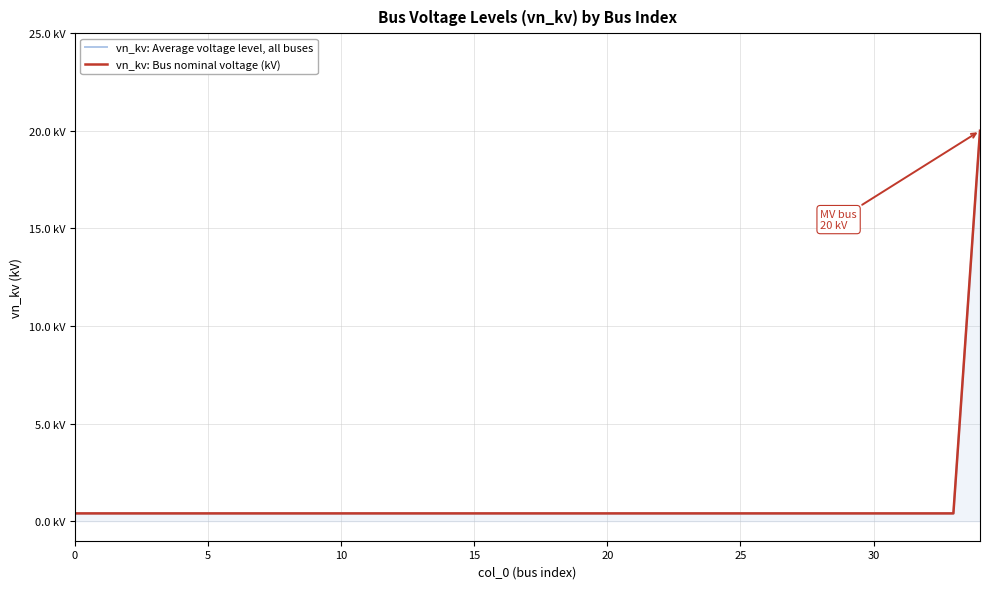

Reading left to right, list all the values displayed in this chart.

vn_kv: Average voltage level, all buses: 0.4	0.4	0.4	0.4	0.4	0.4	0.4	0.4	0.4	0.4	0.4	0.4	0.4	0.4	0.4	0.4	0.4	0.4	0.4	0.4	0.4	0.4	0.4	0.4	0.4	0.4	0.4	0.4	0.4	0.4	0.4	0.4	0.4	0.4	20.0
vn_kv: Bus nominal voltage (kV): 0.4	0.4	0.4	0.4	0.4	0.4	0.4	0.4	0.4	0.4	0.4	0.4	0.4	0.4	0.4	0.4	0.4	0.4	0.4	0.4	0.4	0.4	0.4	0.4	0.4	0.4	0.4	0.4	0.4	0.4	0.4	0.4	0.4	0.4	20.0